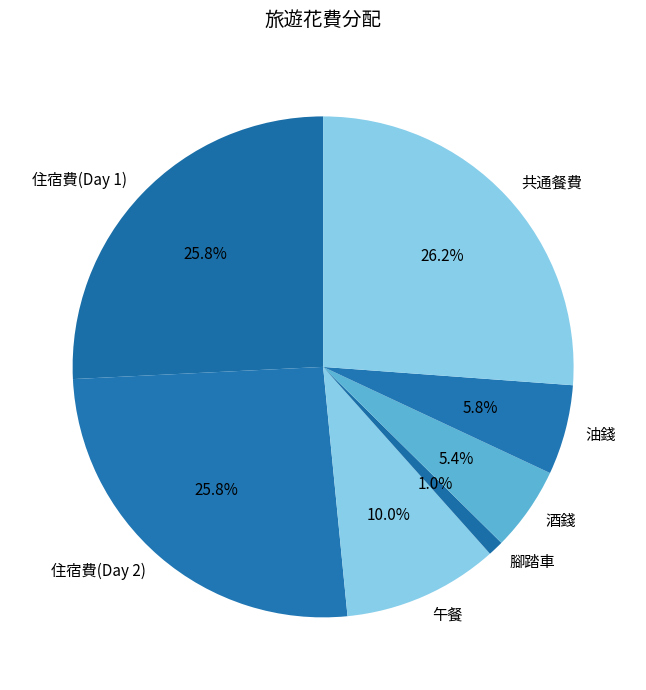

True or false: 住宿費(Day 2) accounts for 36% of the total.

False